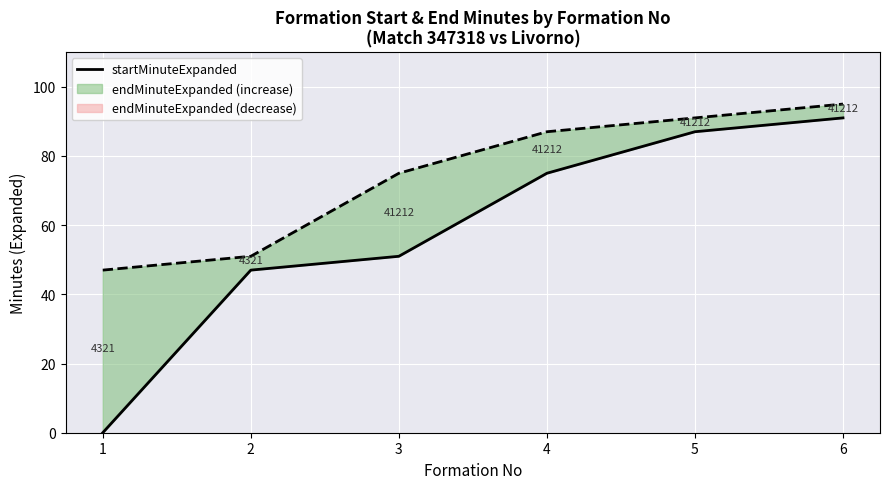

How many positive values are there?

5